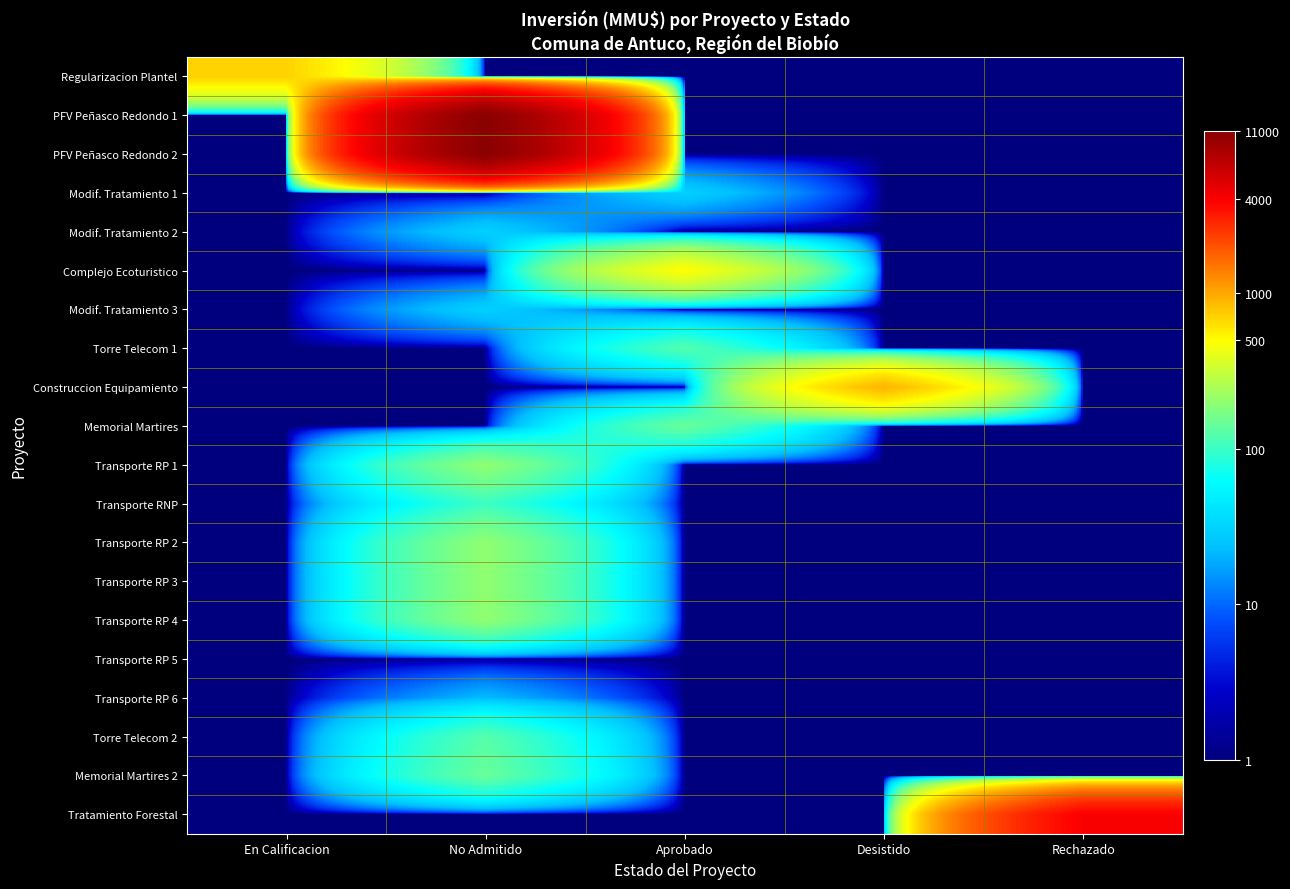

Which has a higher value, Desistido or Rechazado?

Desistido